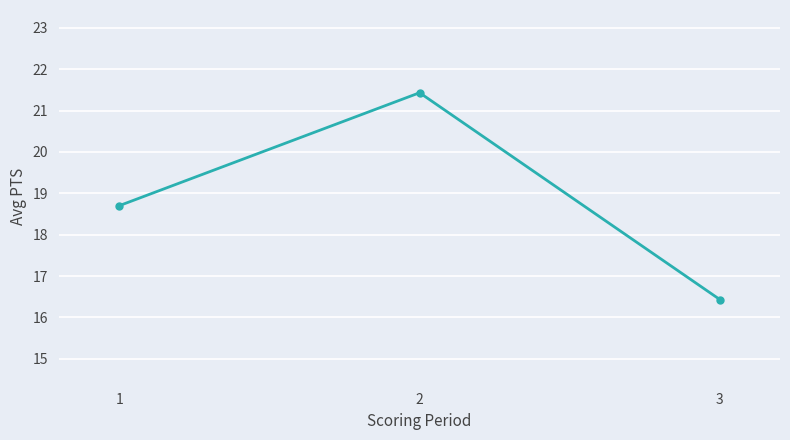

What is the value of the 2nd point from the left?

21.4